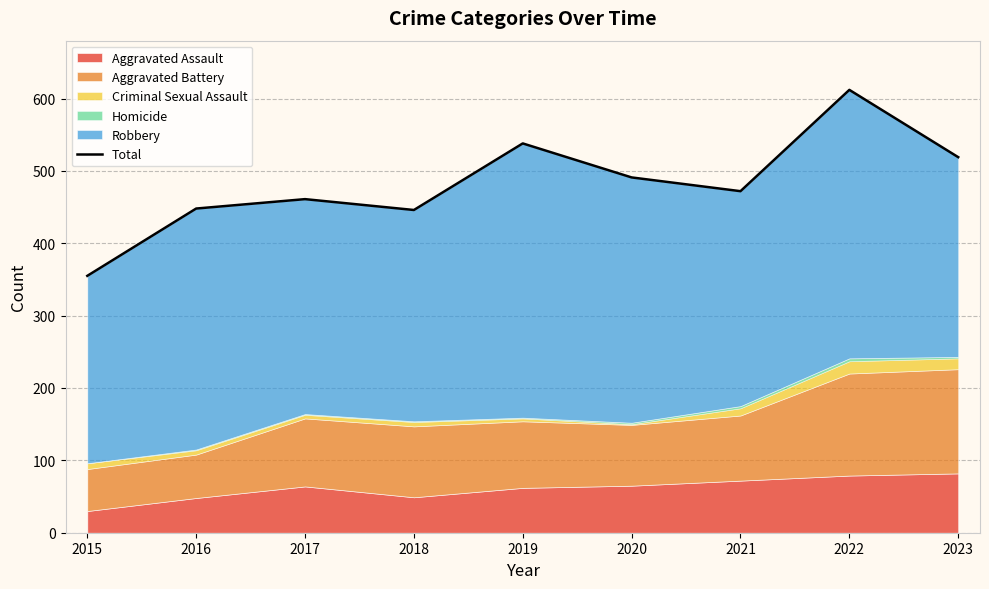

What value does the data have at 2019, to the nearest 10?

540